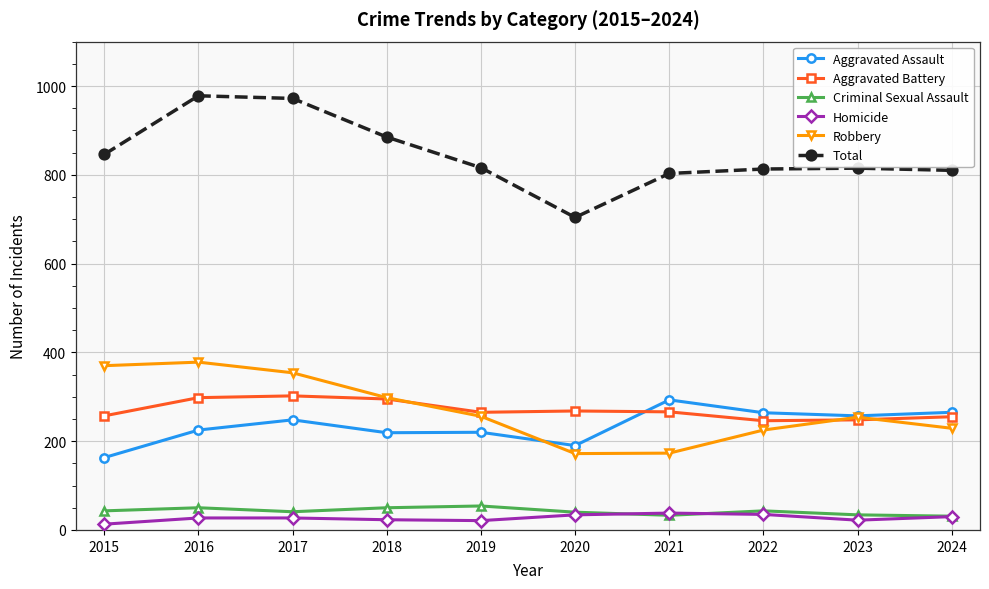

What is the total value across all series at 2016?

1956